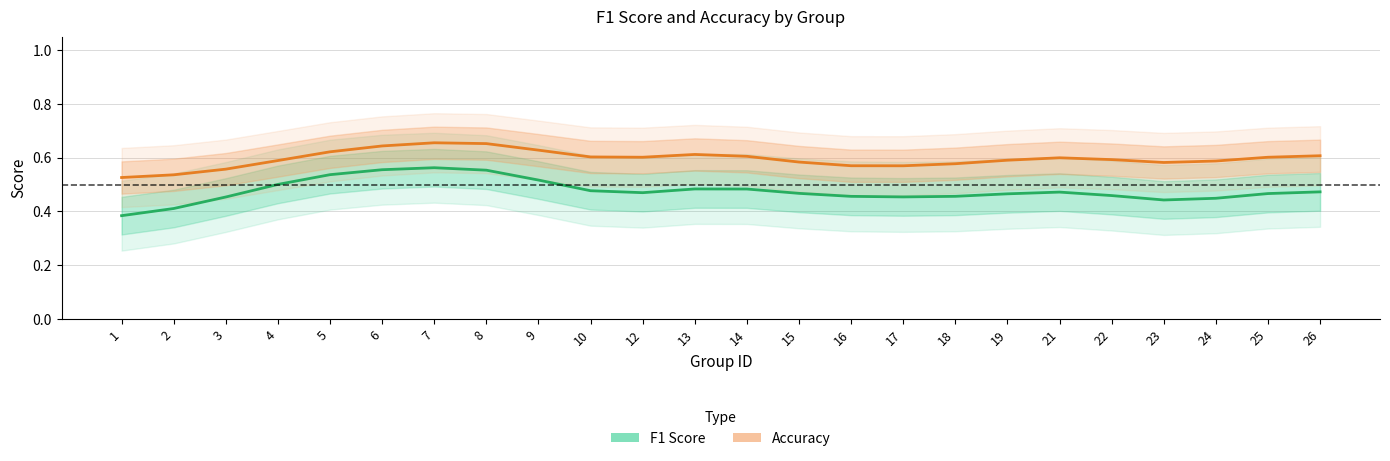

Reading left to right, extract all data points from this chart.

F1 Score: 0.4	0.4	0.5	0.5	0.5	0.6	0.6	0.6	0.5	0.5	0.5	0.5	0.5	0.5	0.5	0.5	0.5	0.5	0.5	0.5	0.4	0.4	0.5	0.5
Accuracy: 0.5	0.5	0.6	0.6	0.6	0.6	0.7	0.7	0.6	0.6	0.6	0.6	0.6	0.6	0.6	0.6	0.6	0.6	0.6	0.6	0.6	0.6	0.6	0.6